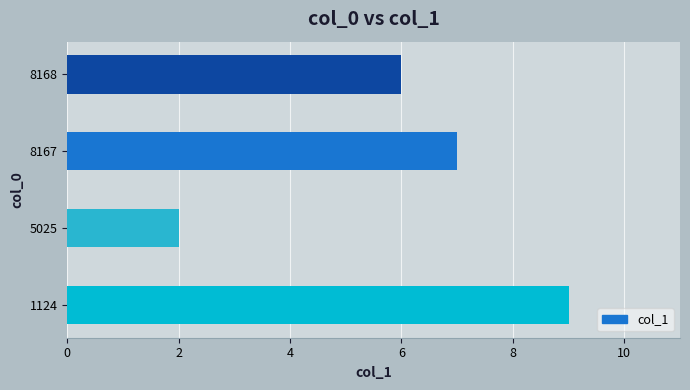

Is it true that the value at 8168 is 6?

True